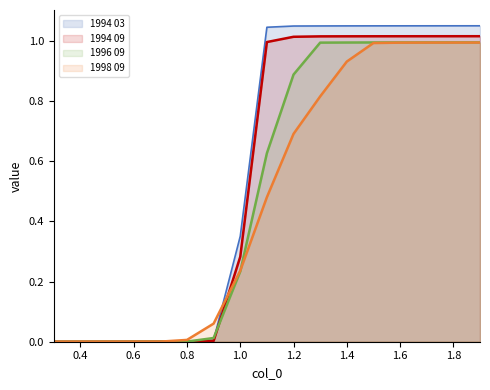

Reading right to left, transcribe all the data shown in this chart.

1994 03: 1.9=1.1	1.8=1.1	1.7=1.1	1.6=1.1	1.5=1.0	1.4=1.0	1.3=1.0	1.2=1.0	1.1=1.0	1.0=0.4	0.9=0.0	0.8=0.0	0.7=0.0	0.6=0.0	0.5=0.0	0.4=0.0	0.3=0.0
1994 09: 1.9=1.0	1.8=1.0	1.7=1.0	1.6=1.0	1.5=1.0	1.4=1.0	1.3=1.0	1.2=1.0	1.1=1.0	1.0=0.3	0.9=0.0	0.8=0.0	0.7=0.0	0.6=0.0	0.5=0.0	0.4=0.0	0.3=0.0
1996 09: 1.9=1.0	1.8=1.0	1.7=1.0	1.6=1.0	1.5=1.0	1.4=1.0	1.3=1.0	1.2=0.9	1.1=0.6	1.0=0.2	0.9=0.0	0.8=0.0	0.7=0.0	0.6=0.0	0.5=0.0	0.4=0.0	0.3=0.0
1998 09: 1.9=1.0	1.8=1.0	1.7=1.0	1.6=1.0	1.5=1.0	1.4=0.9	1.3=0.8	1.2=0.7	1.1=0.5	1.0=0.2	0.9=0.1	0.8=0.0	0.7=0.0	0.6=0.0	0.5=0.0	0.4=0.0	0.3=0.0